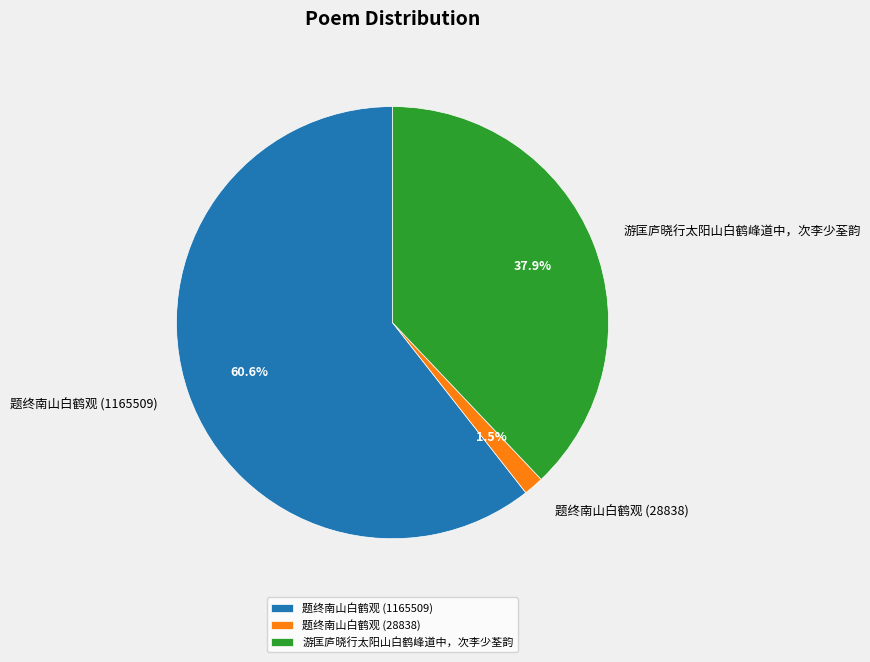

Between 题终南山白鹤观 (1165509) and 游匡庐晓行太阳山白鹤峰道中，次李少荃韵, which is larger?

题终南山白鹤观 (1165509)